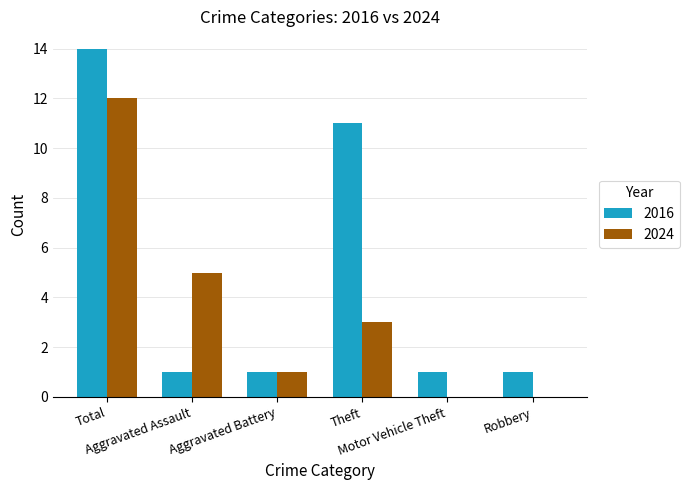

At which category is the sum across all series the highest?

Total